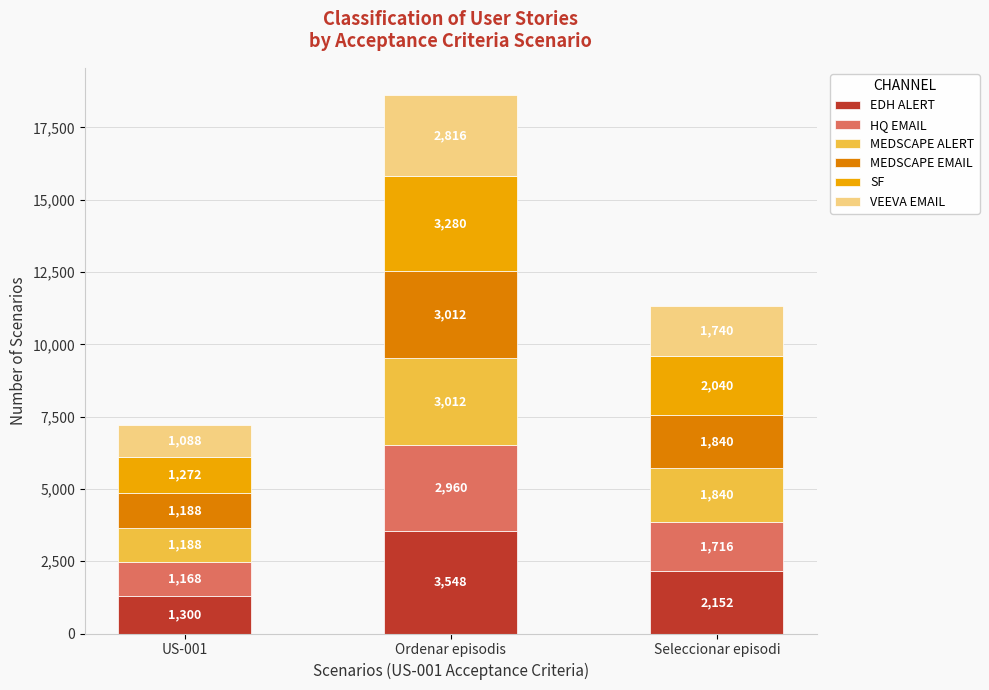

At which category is the sum across all series the highest?

Ordenar episodis